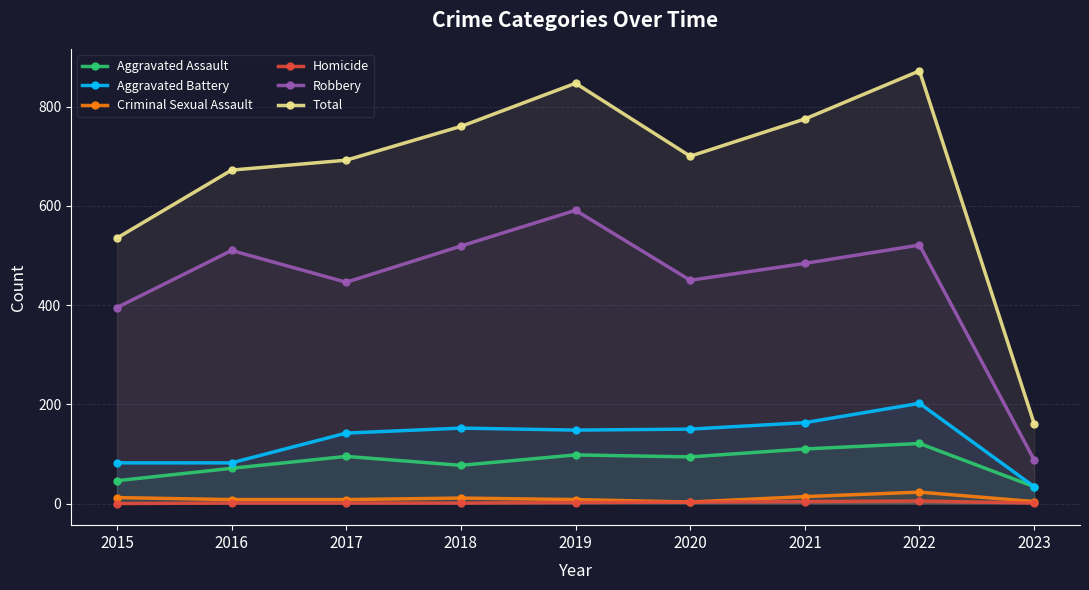

Which has a higher value, 2017 or 2019?

2019